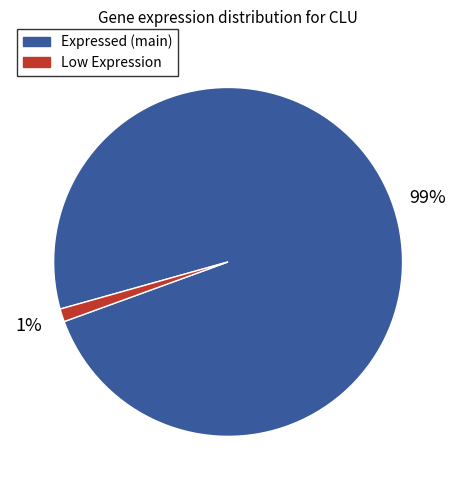

To the nearest percent, what is the difference between the largest and smallest slice percentages?

98%